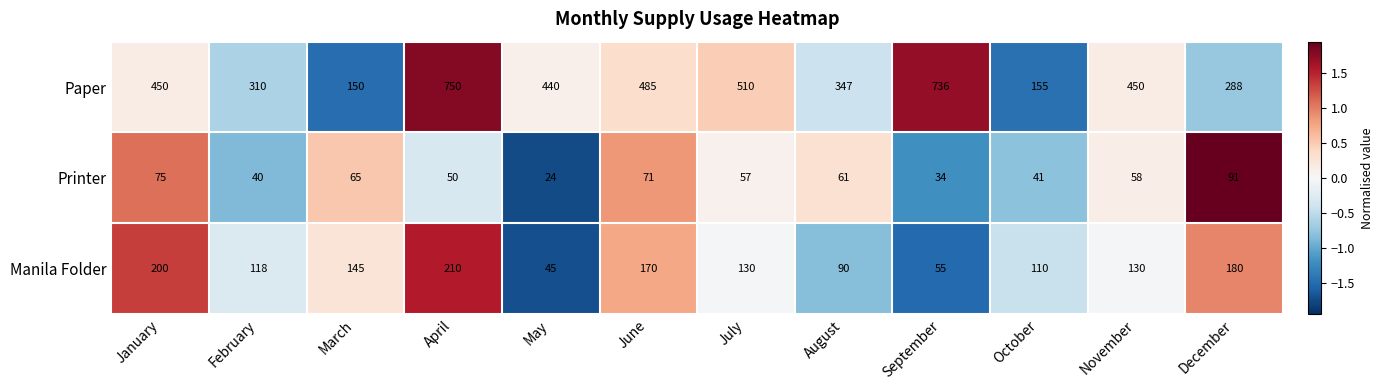

Between April and June, which series saw the biggest shift?

Paper